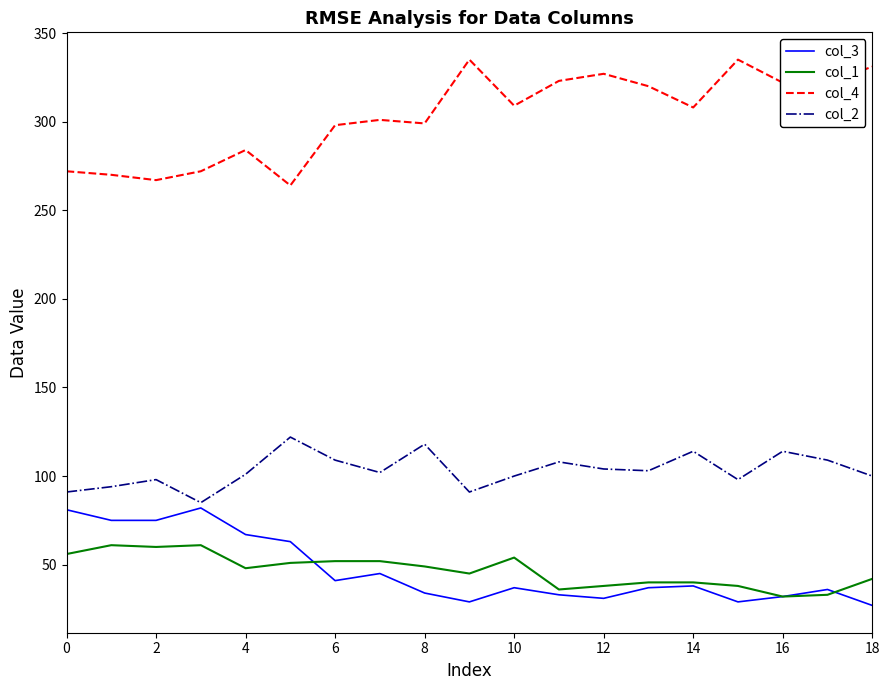

At how many categories does at least one series exceed 234?

19